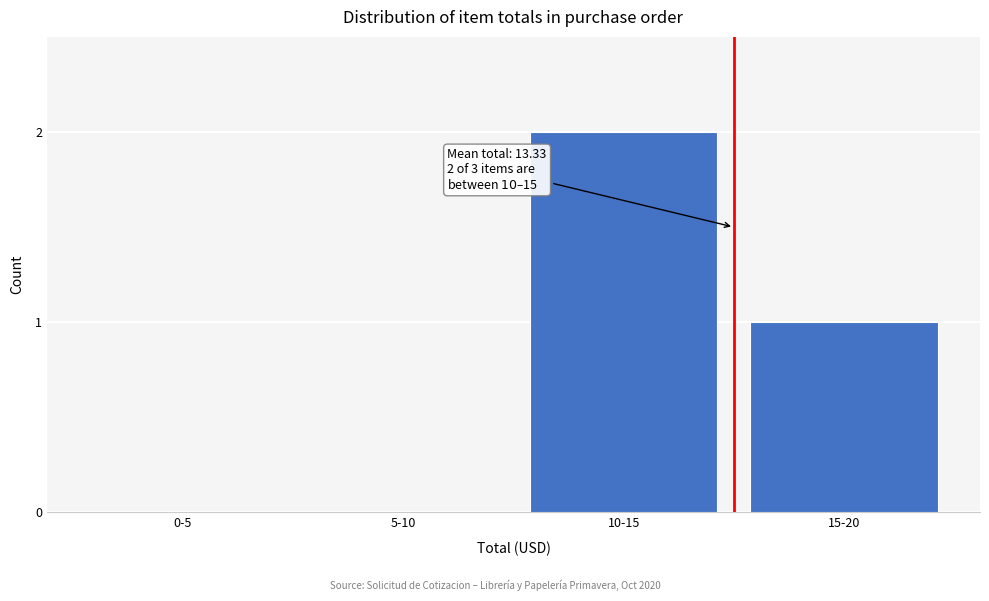

Reading left to right, extract all data points from this chart.

0-5=0	5-10=0	10-15=2	15-20=1